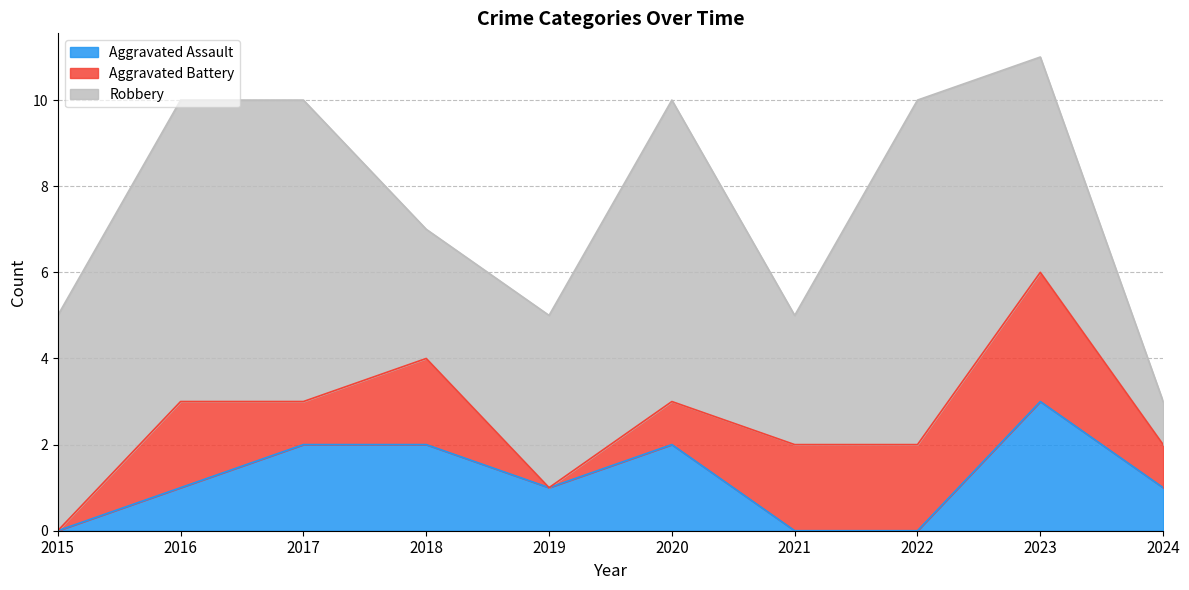

Which category has the highest value in the Aggravated Assault series?

2023